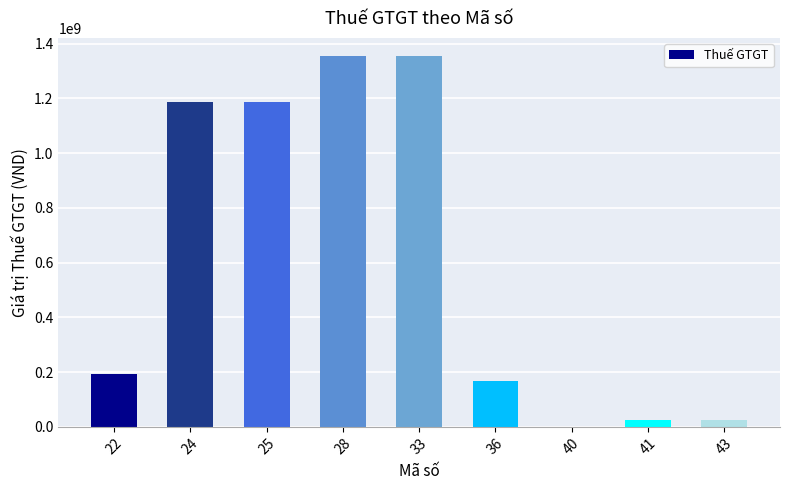

What is the ratio of the value at 28 to the value at 41?

53.3